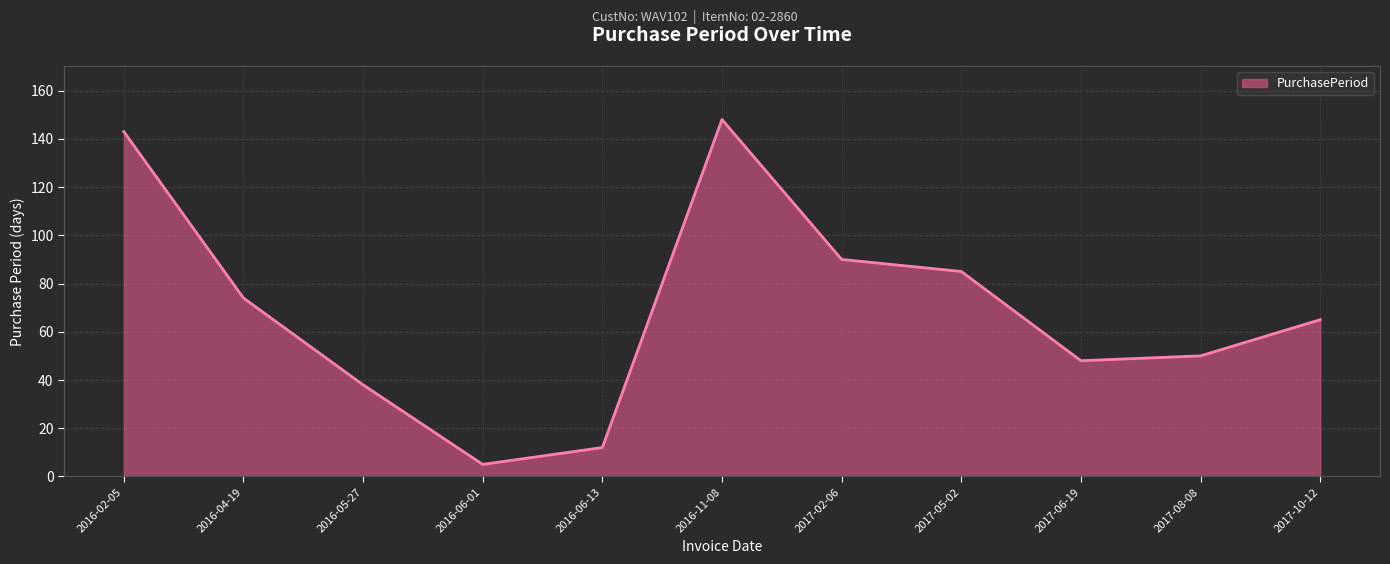

Is it true that the value at 2016-04-19 is 103?

False